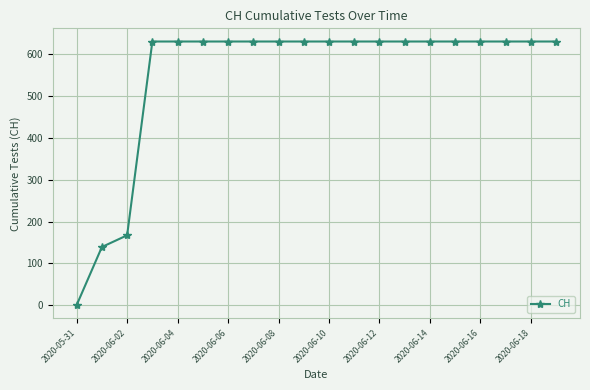

What is the difference between the maximum and minimum values?

631